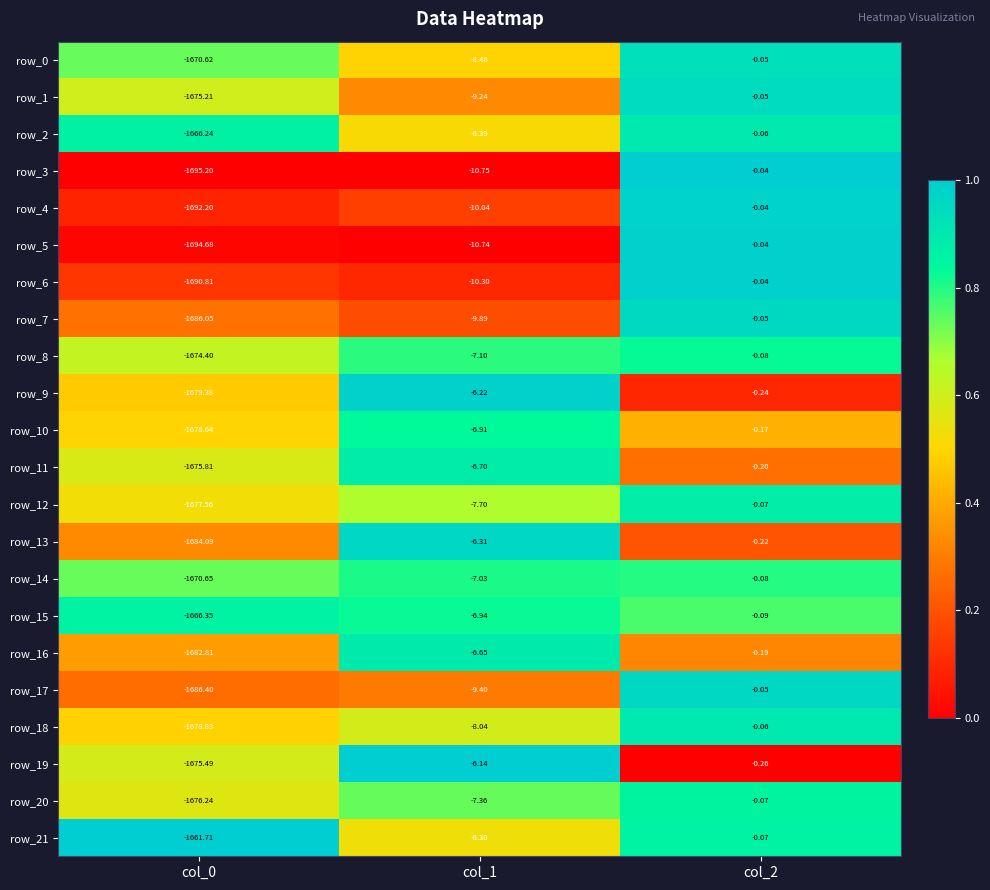

What is the difference between the highest and lowest values at col_0?

33.5